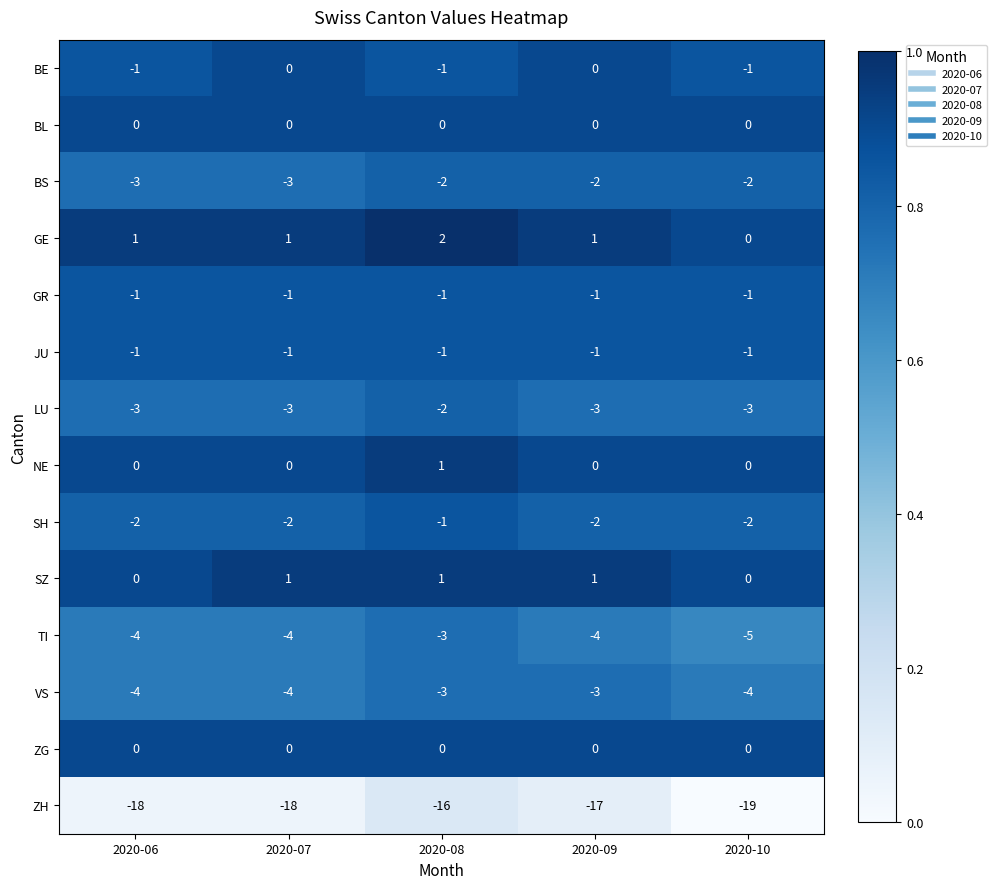

At which category is the sum across all series the highest?

2020-08